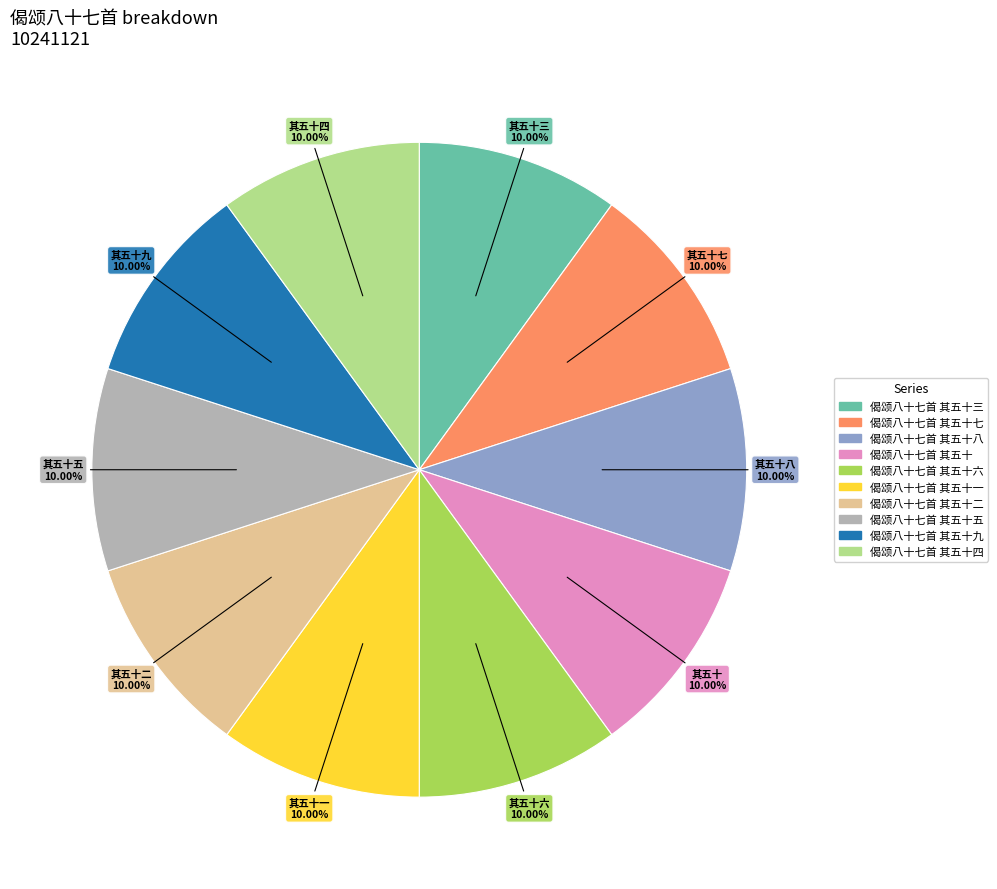

Is there a majority slice in this chart?

No